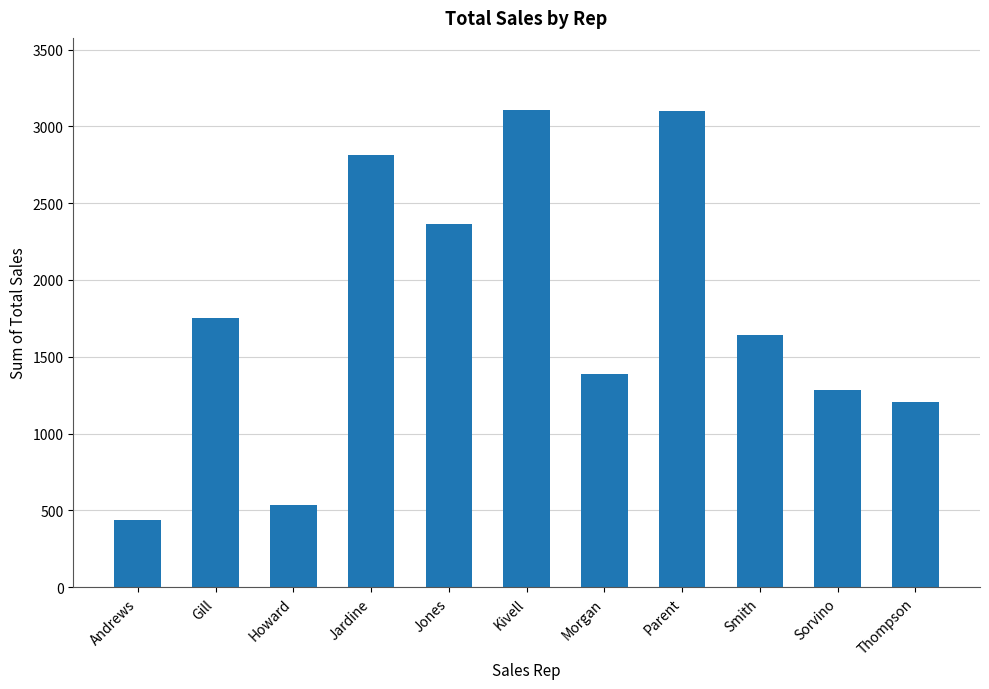

What is the change in value from Andrews to Parent?

+2663.9